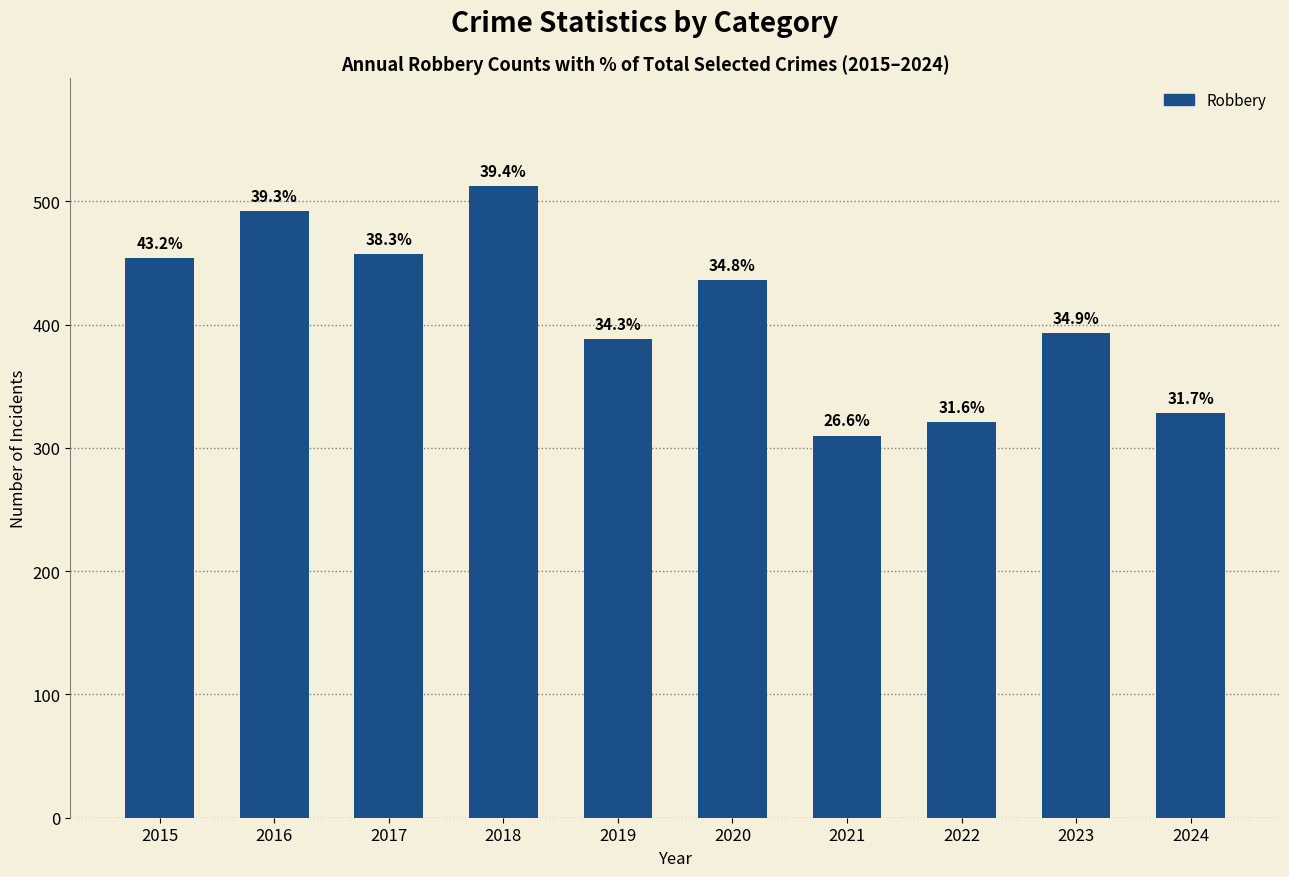

Rank the categories by value from highest to lowest.

2018, 2016, 2017, 2015, 2020, 2023, 2019, 2024, 2022, 2021